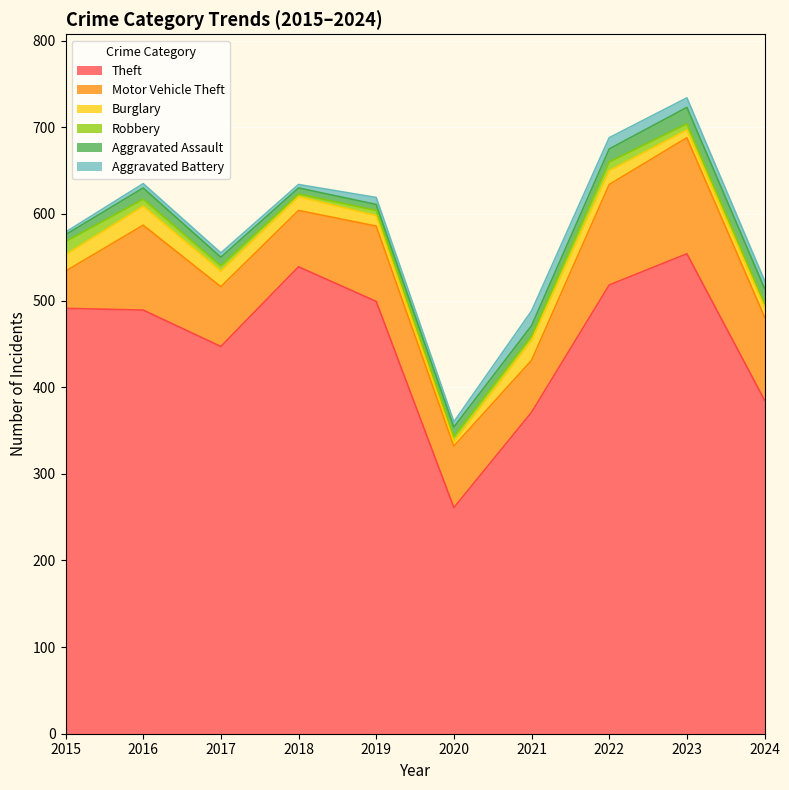

Is the value of Aggravated Assault at 2022 greater than the value of Robbery at 2021?

Yes